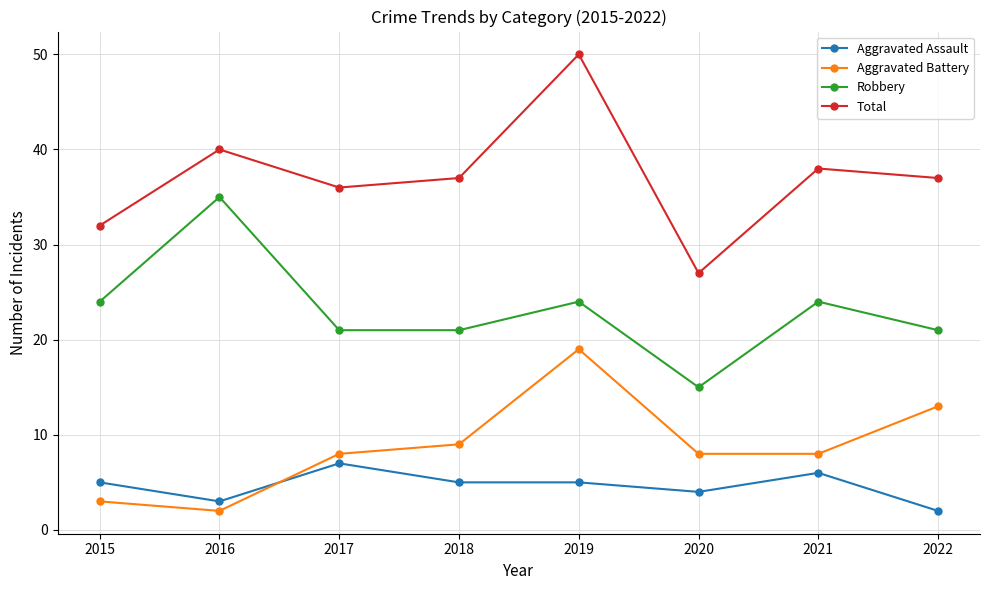

What is the total value across all series at 2019?

98